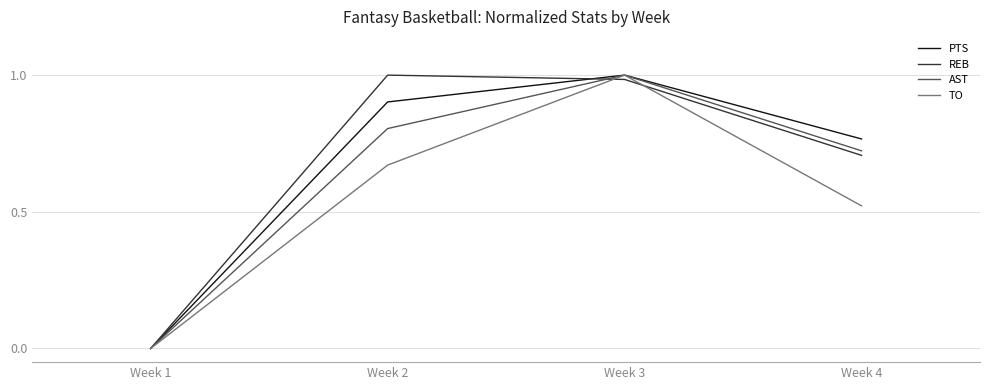

How many interior local peaks does the REB series have?

1